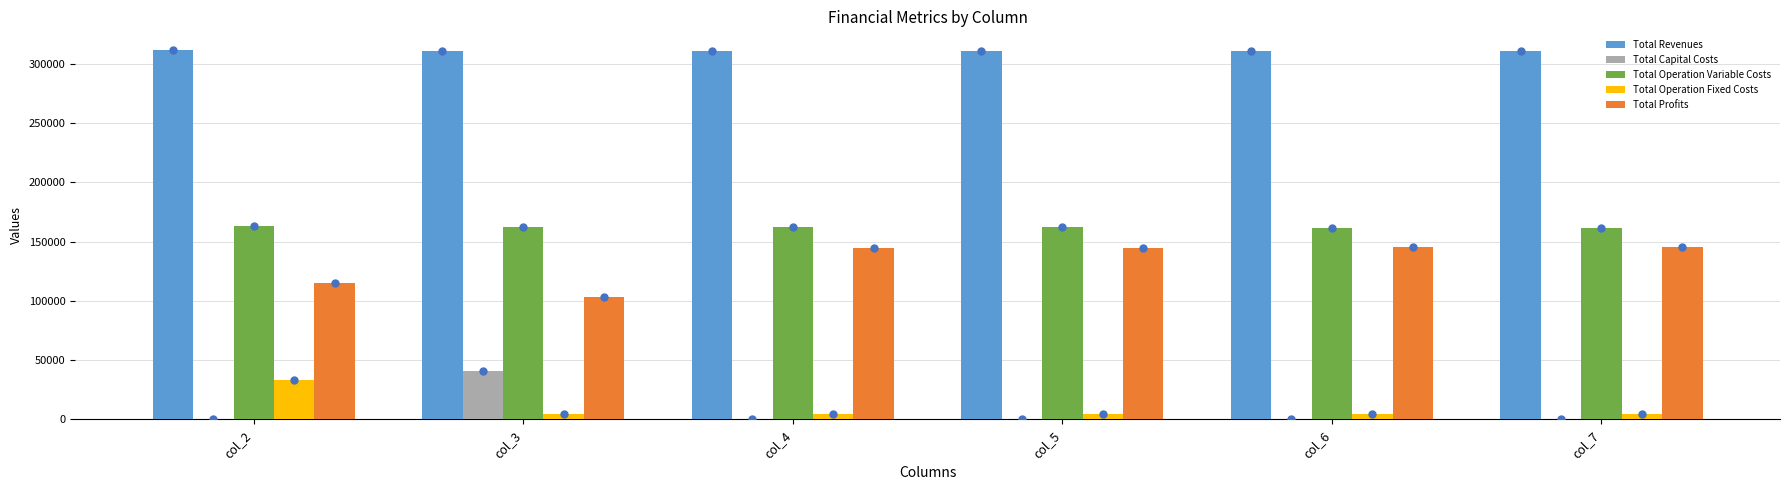

True or false: Total Revenues has a value of 462794.6 at col_3.

False